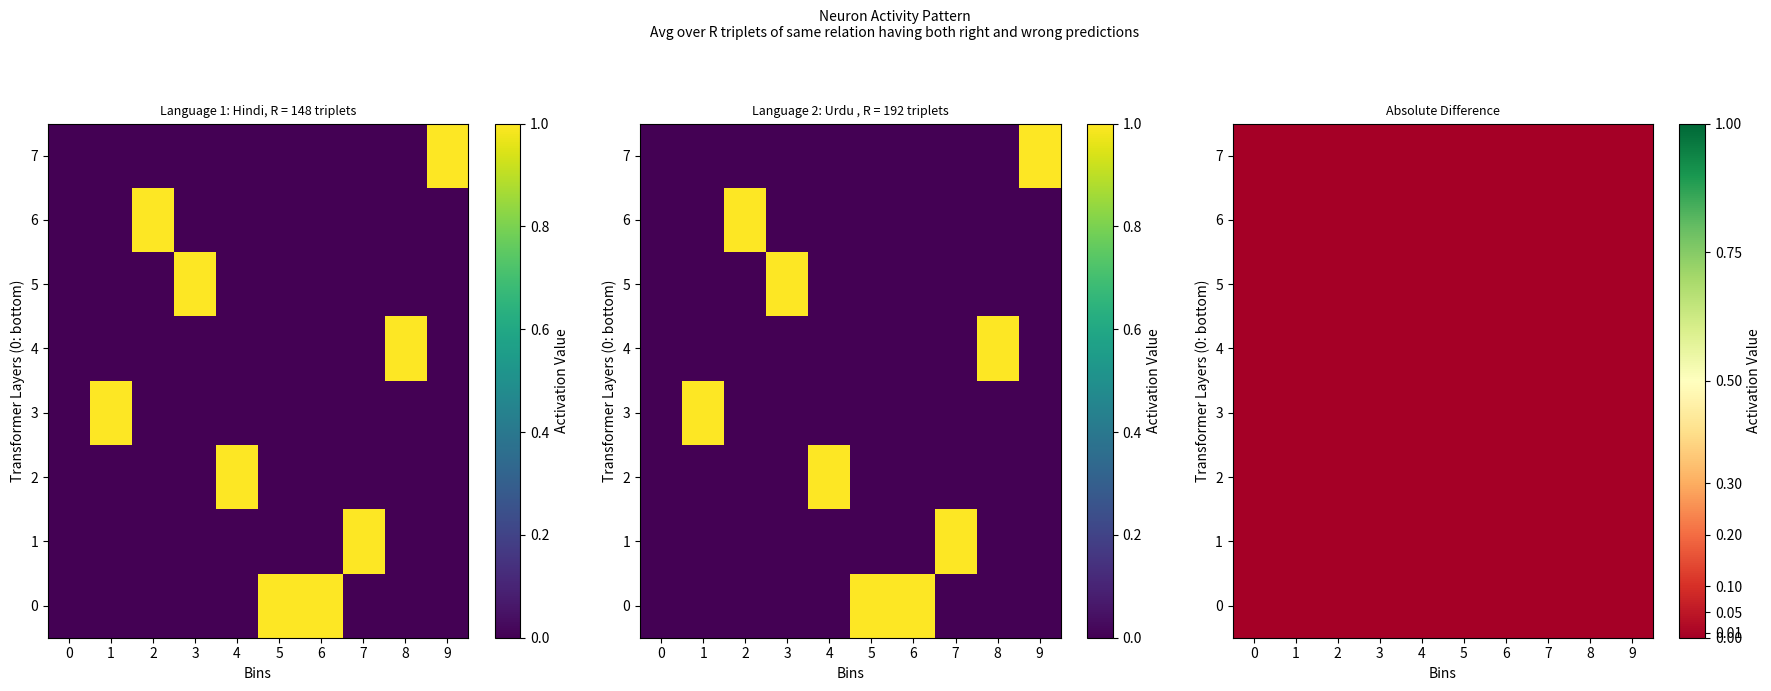

The value of 5 at 6 is 0. True or false?

True